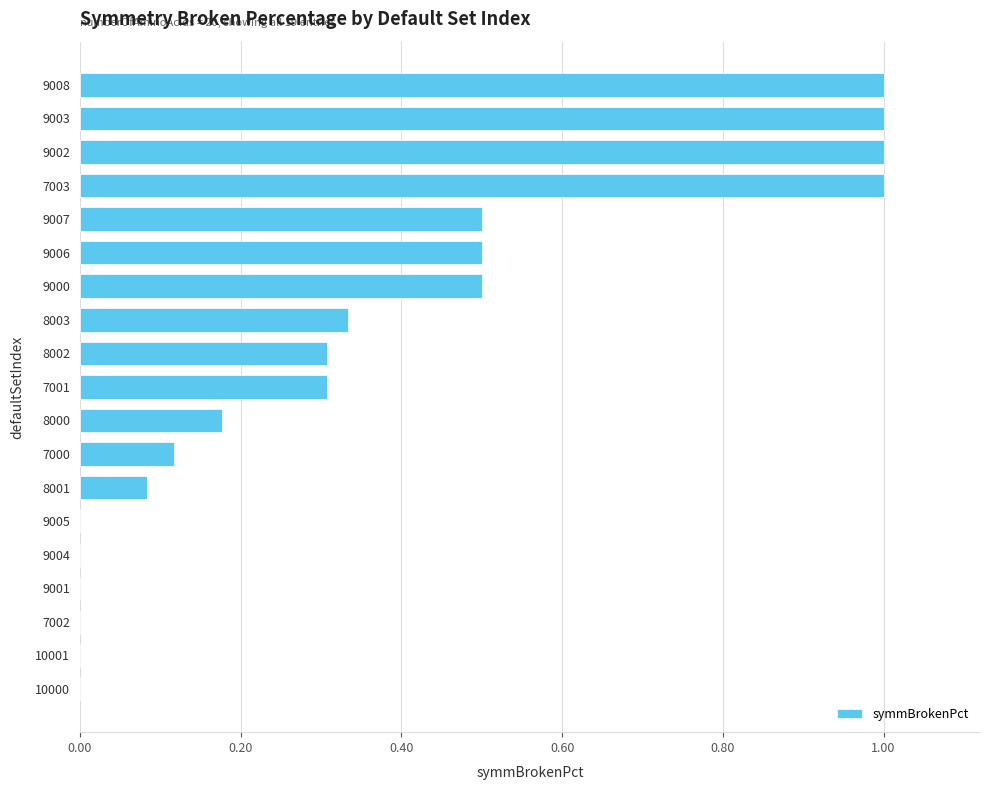

The value at 8003 is 0.3. True or false?

True